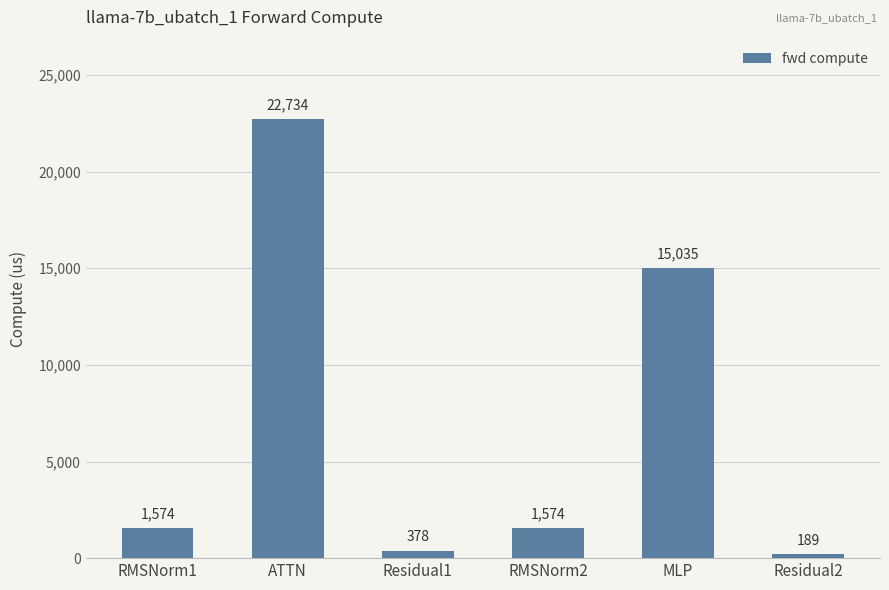

How many values exceed 1573?

4